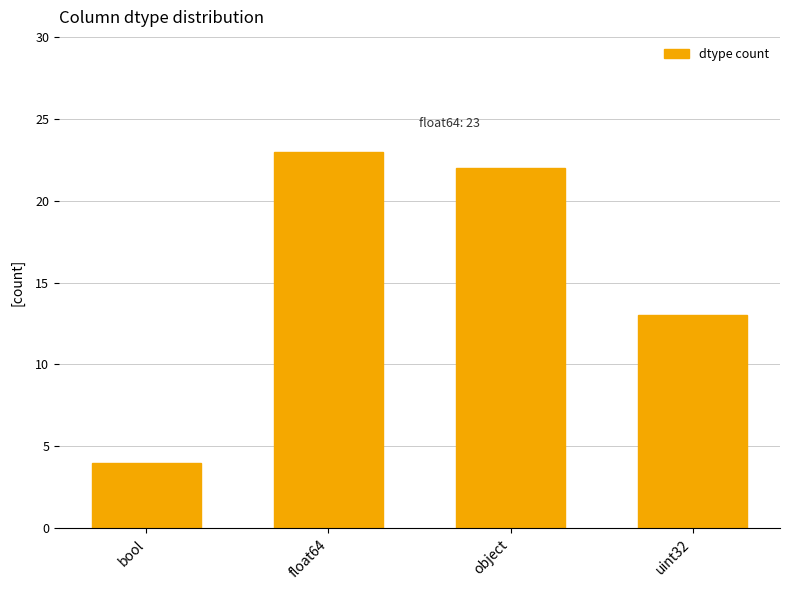

True or false: the data shows 13 at uint32.

True